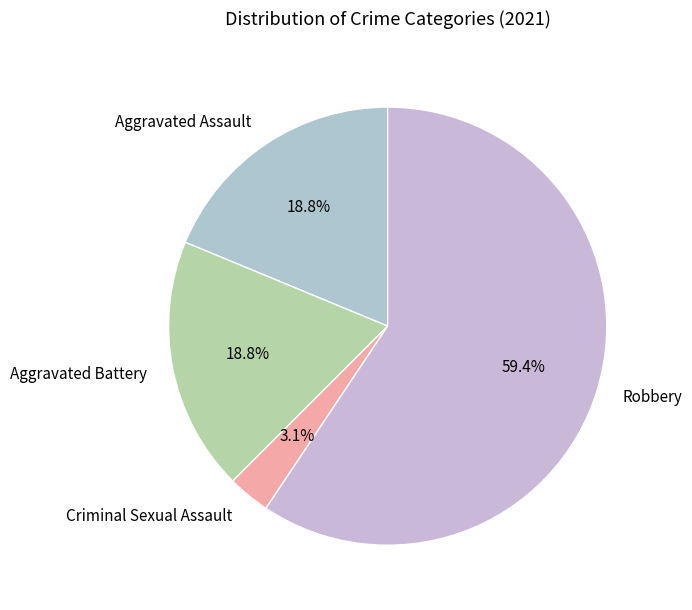

True or false: Aggravated Assault accounts for 19% of the total.

True